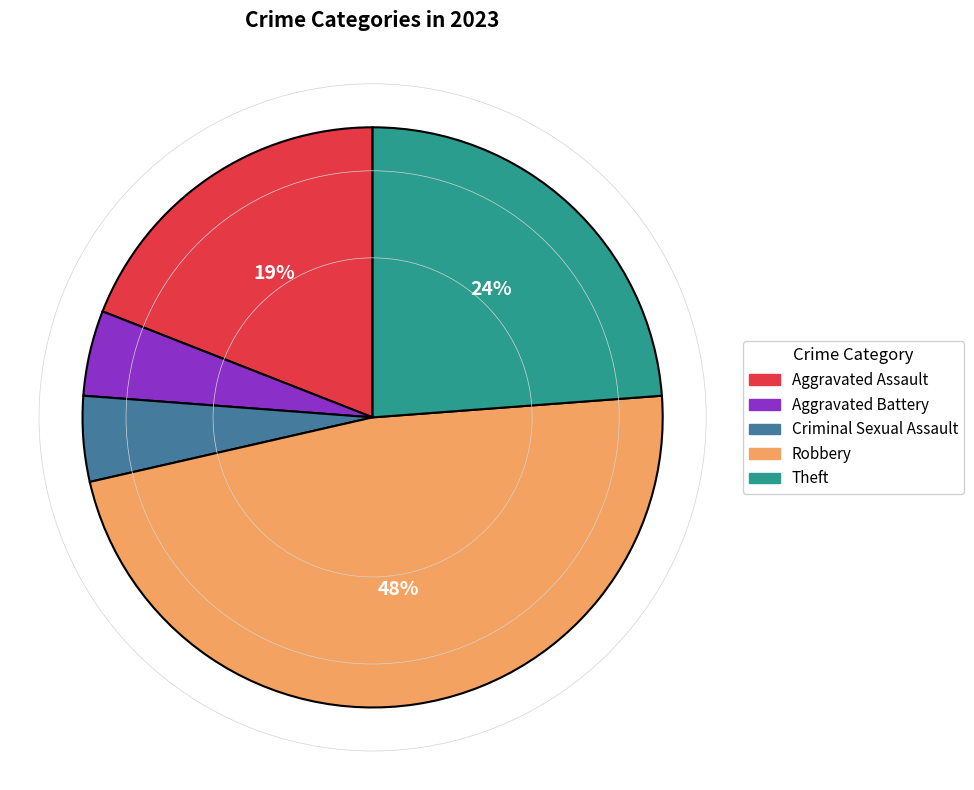

What is the ratio of the value at Aggravated Battery to the value at Criminal Sexual Assault?

1.0